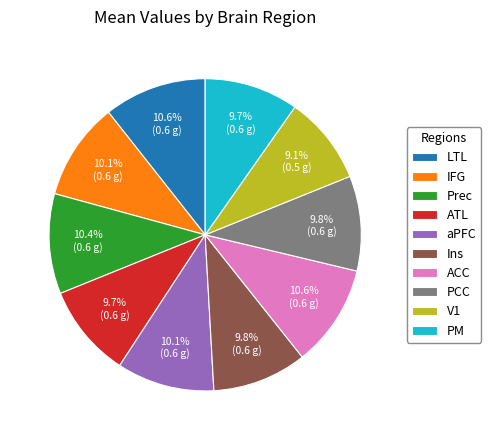

Does ACC represent more than half of the total?

No